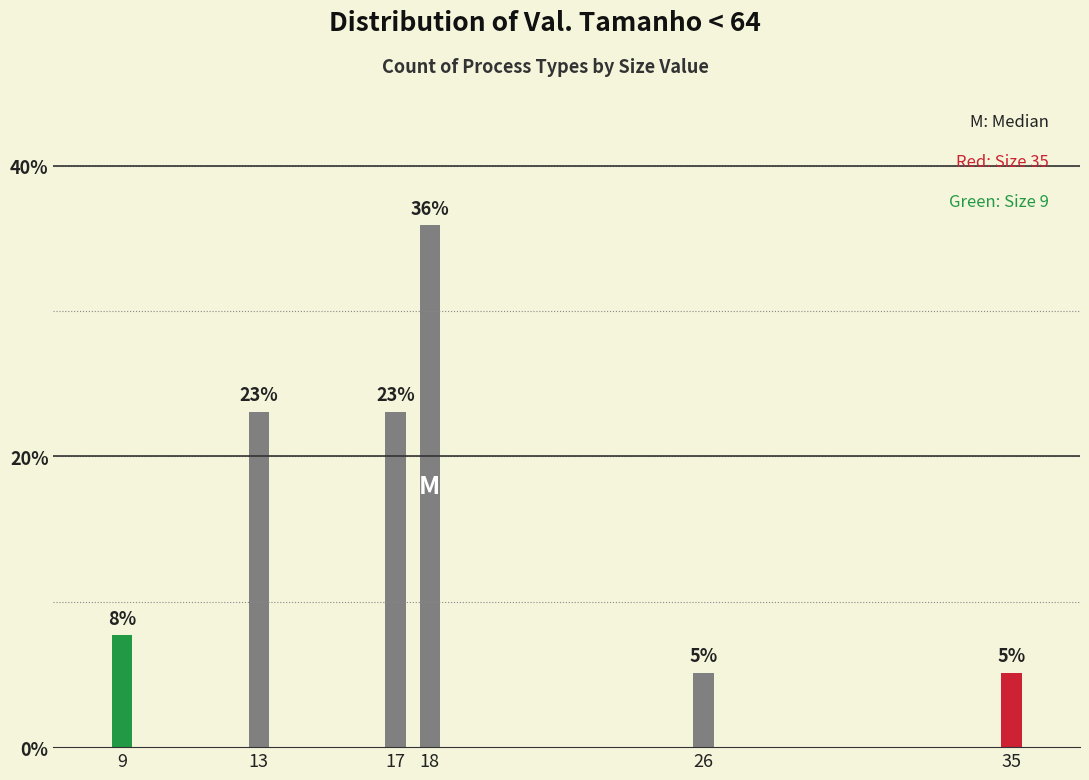

Does the chart contain any negative values?

No